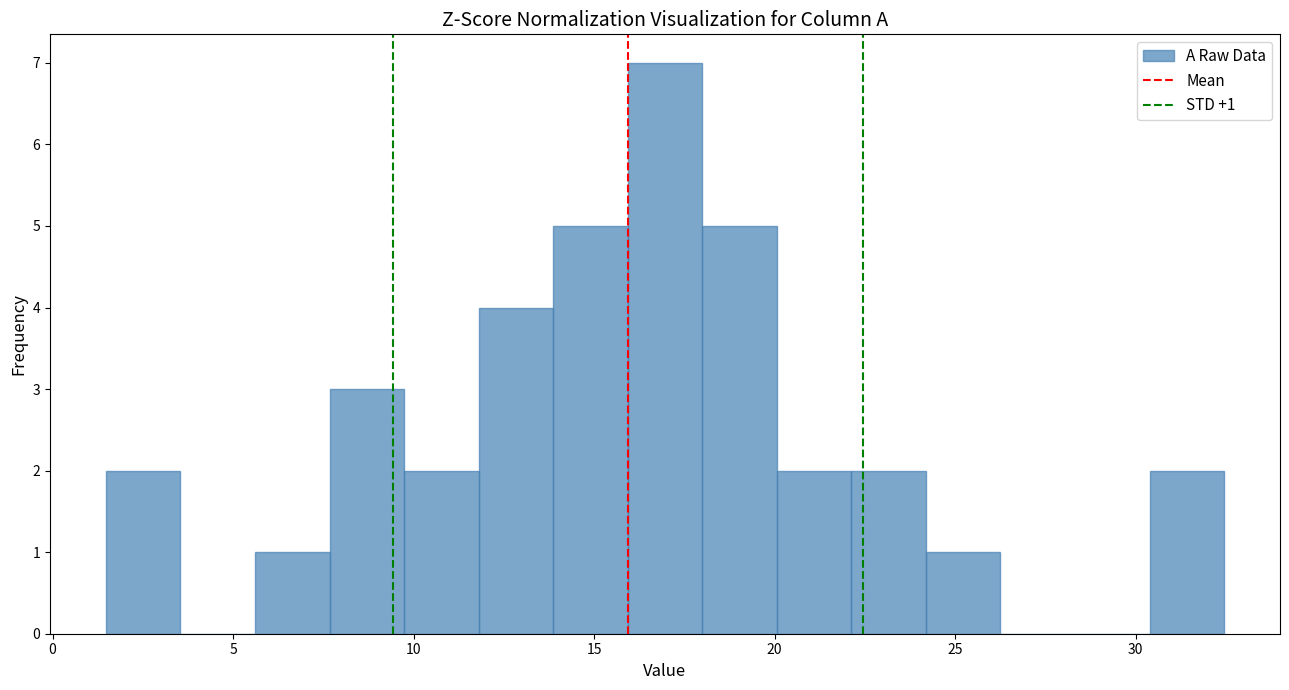

Over which range of the x-axis is the bar tallest?

16.0 to 18.0